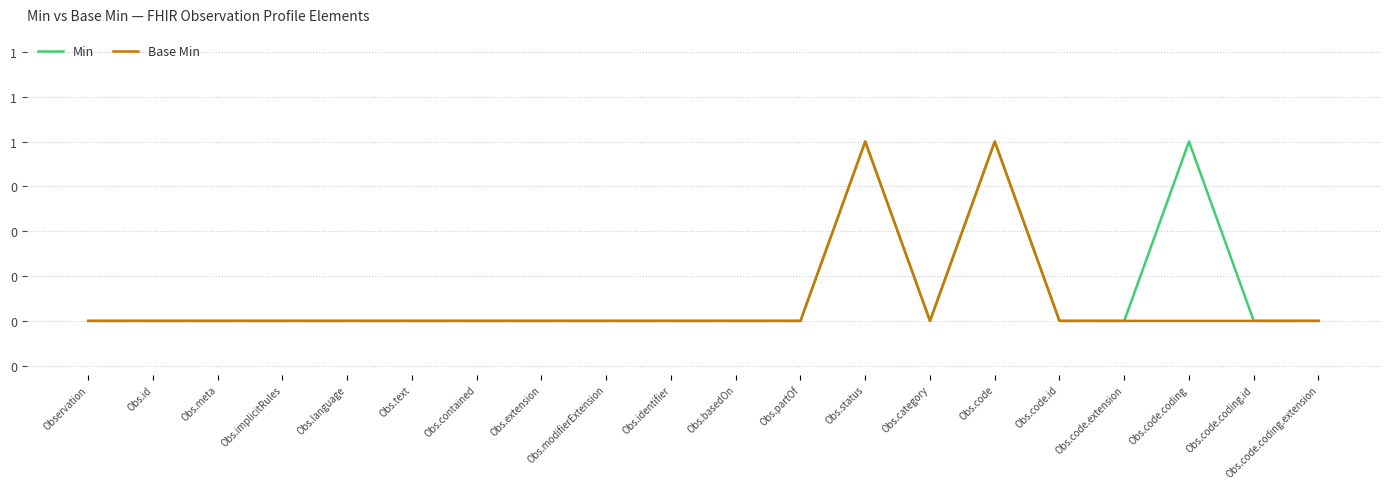

Does the chart have visible grid lines?

Yes